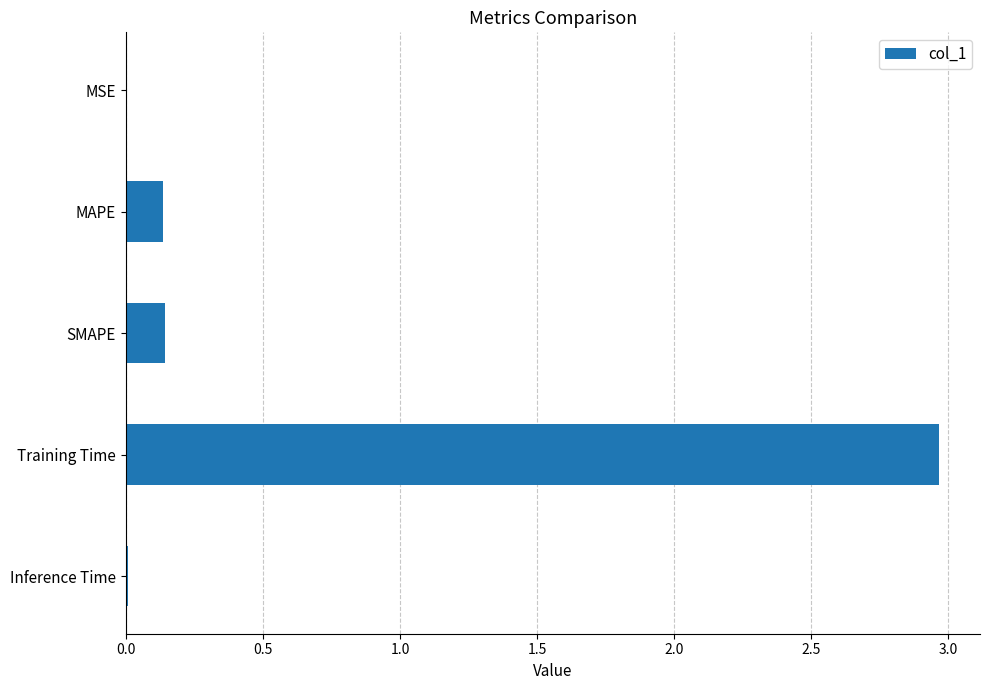

True or false: the data shows 4.7 at Training Time.

False